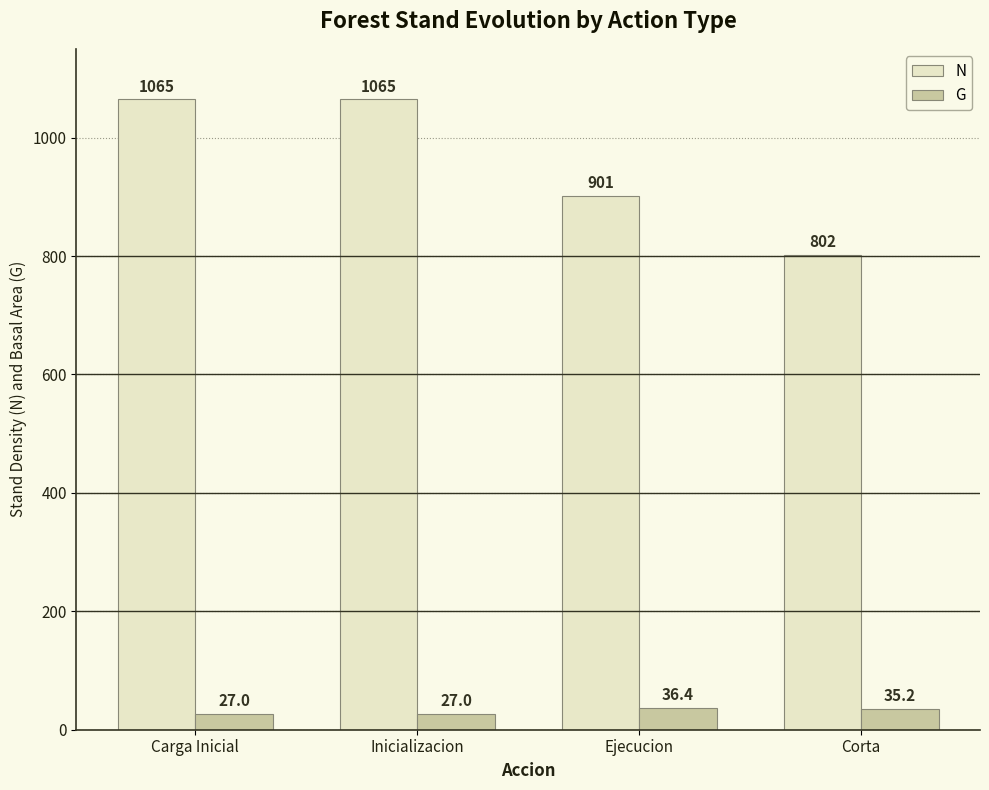

Reading left to right, extract all data points from this chart.

N: Carga Inicial=1064.6	Inicializacion=1064.6	Ejecucion=901.3	Corta=802.4
G: Carga Inicial=27.0	Inicializacion=27.0	Ejecucion=36.4	Corta=35.2